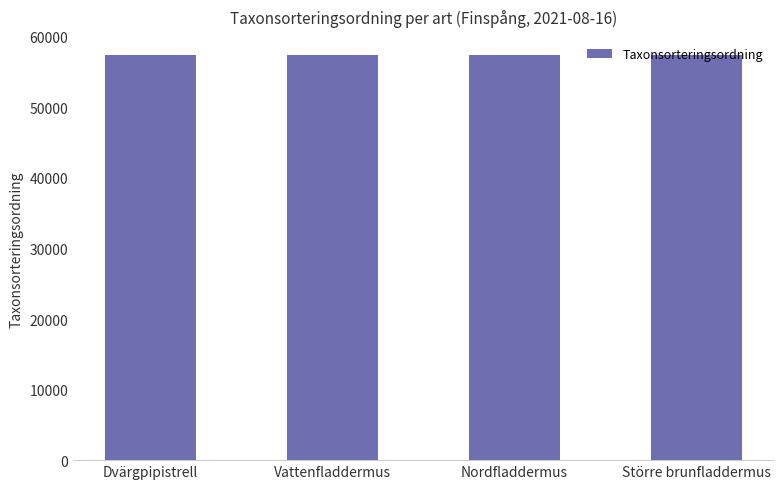

What is the sum of all values?

229976